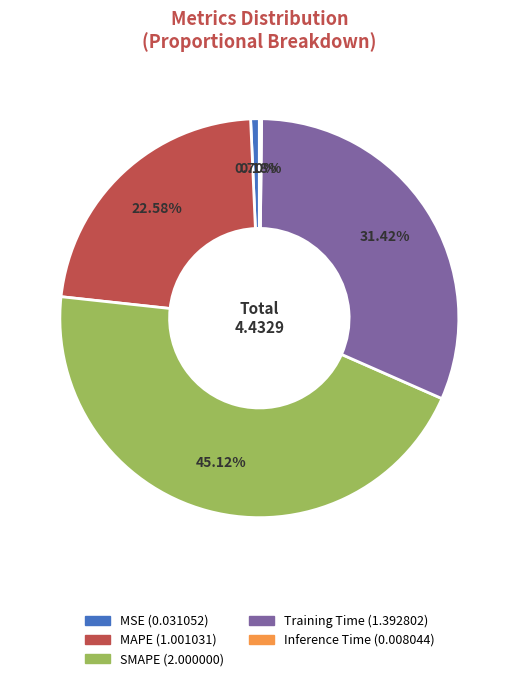

Which category has the biggest portion of the pie?

SMAPE